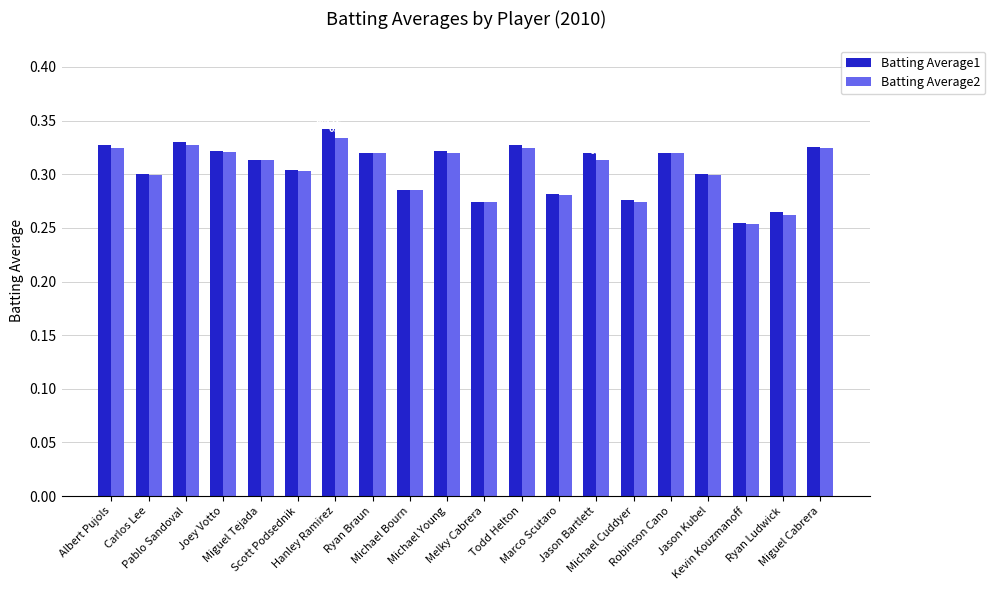

At Pablo Sandoval, list the series in order from largest to smallest.

Batting Average1, Batting Average2